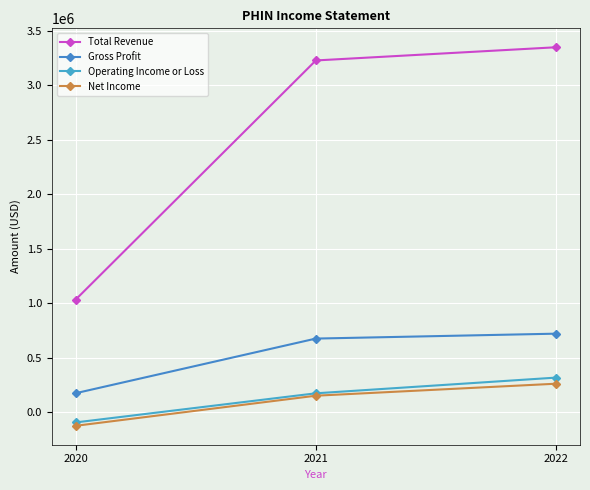

Reading left to right, what are all the values shown in this chart?

Total Revenue: 1034000	3227000	3348000
Gross Profit: 175000	676000	721000
Operating Income or Loss: -93000	174000	318000
Net Income: -124000	152000	262000